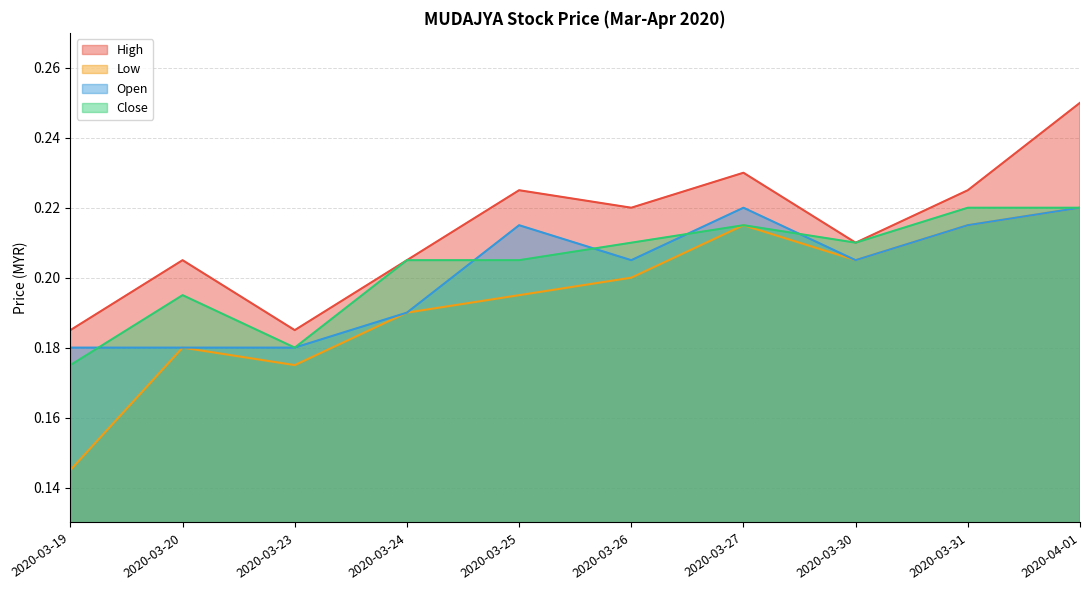

What is the total value across all series at 2020-03-25?

0.8